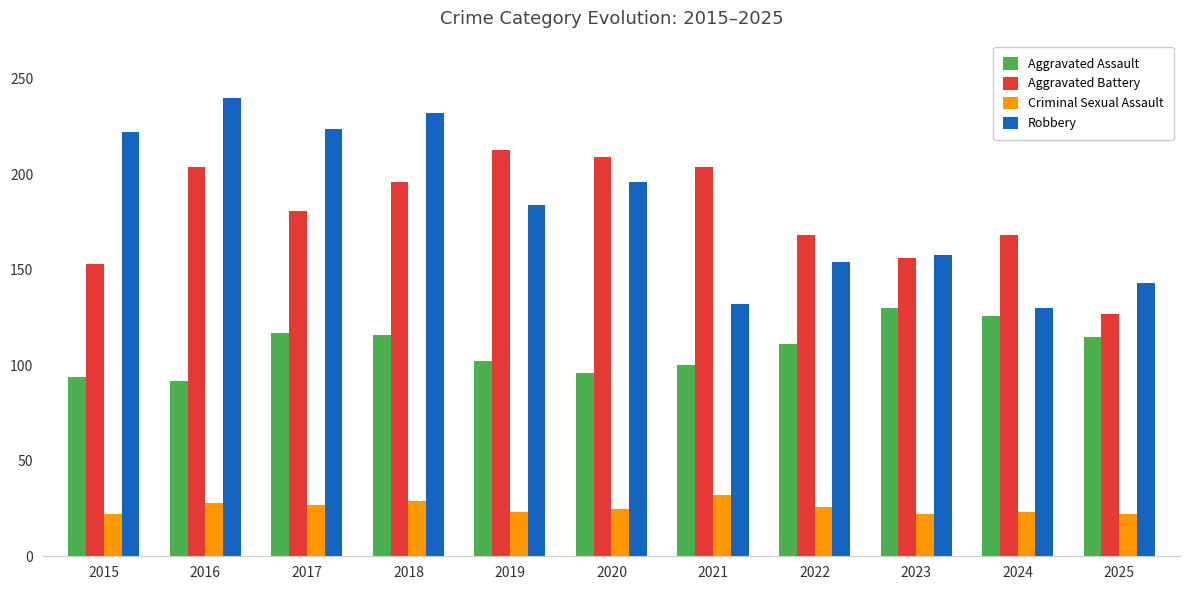

List the series in order of their peak value, lowest first.

Criminal Sexual Assault, Aggravated Assault, Aggravated Battery, Robbery